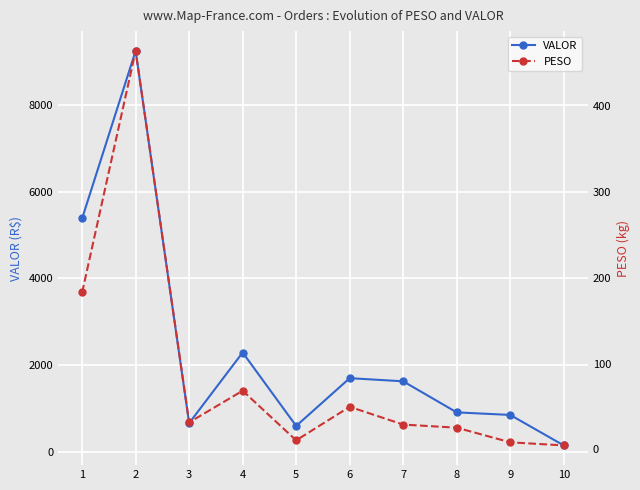

Is this an area chart (filled region under the line)?

No